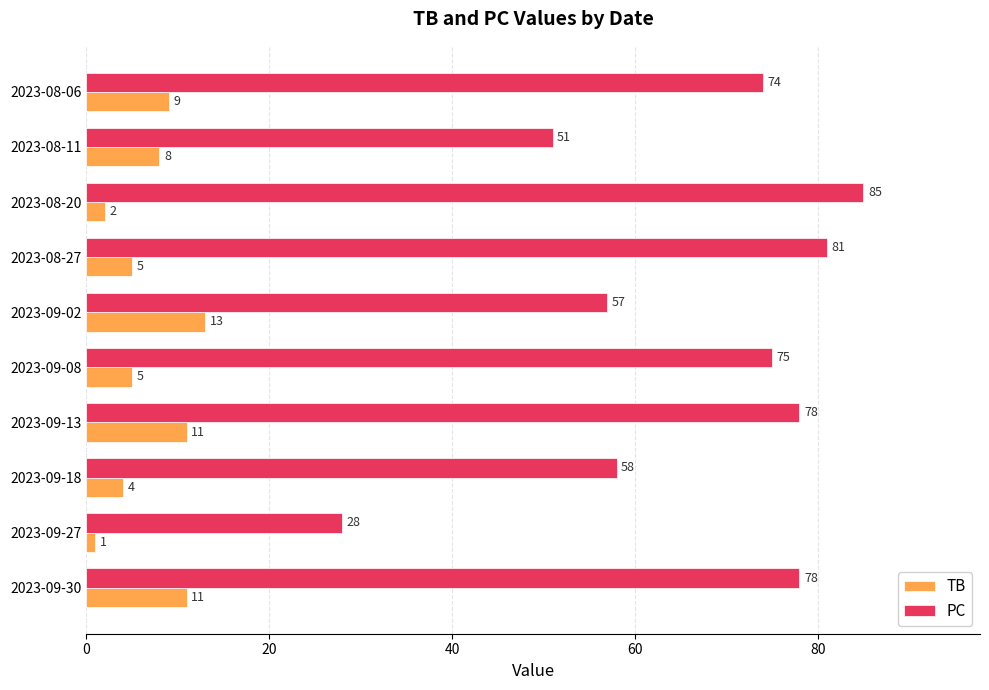

How many series are shown in this chart?

2